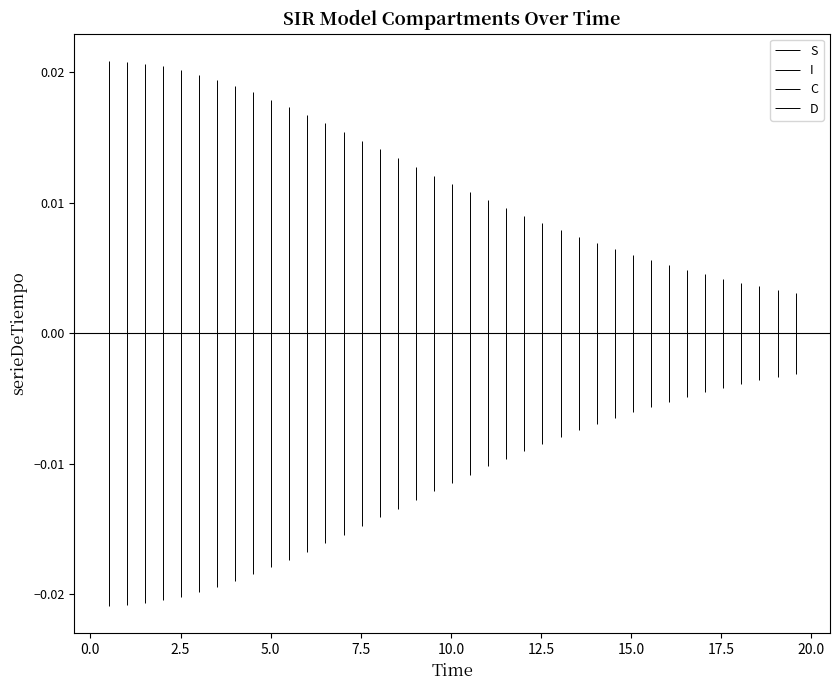

The value of S at −2.5 is 0.0. True or false?

False